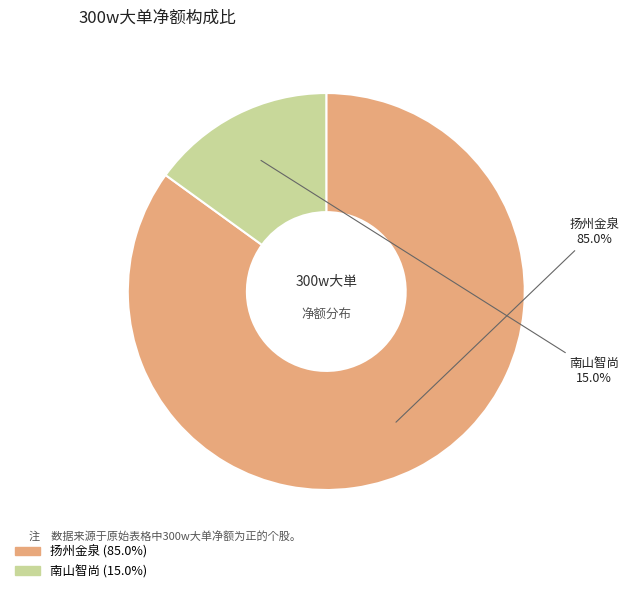

How many slices are in this pie chart?

2